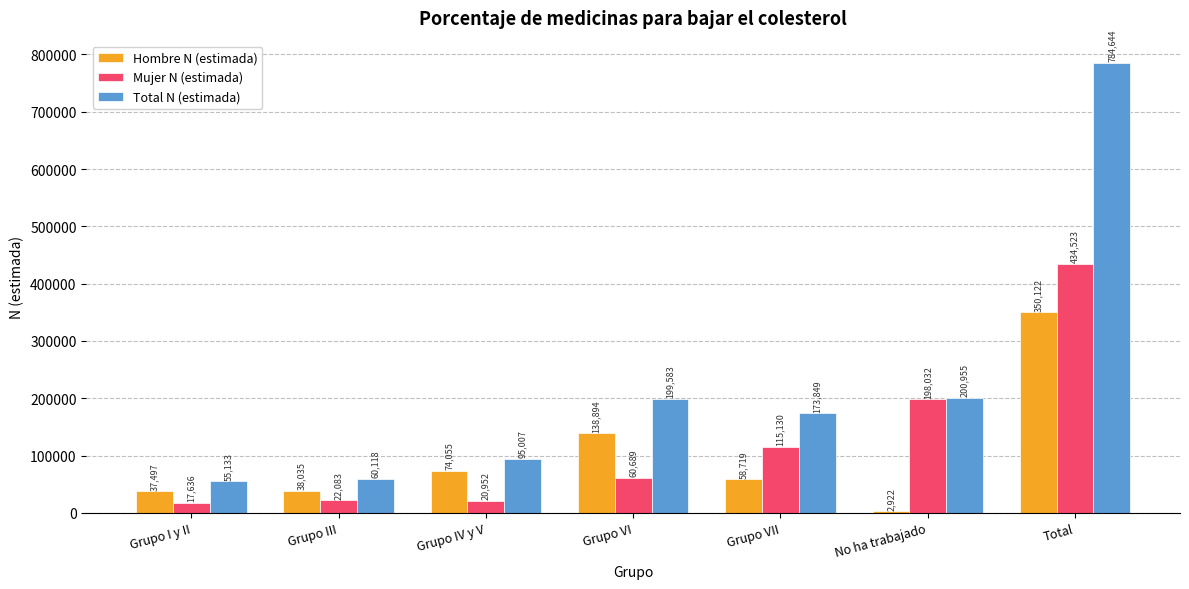

True or false: Total N (estimada) has a value of 107145 at Grupo VI.

False